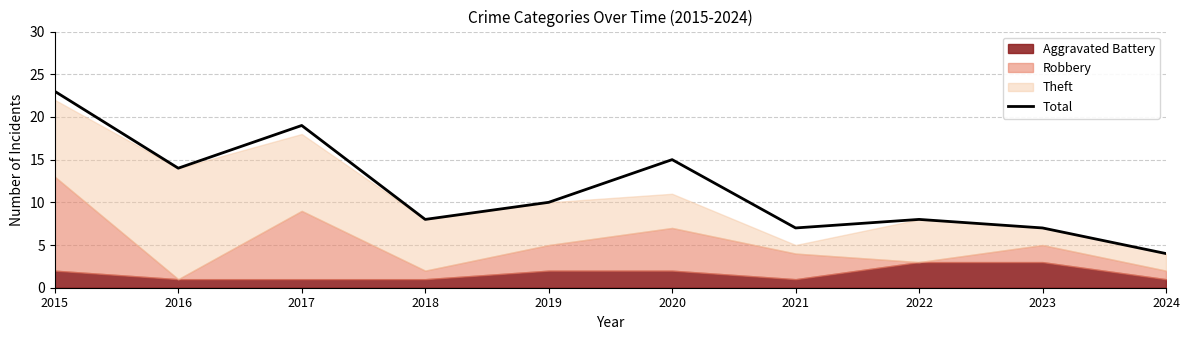

What is the value of the 3rd point from the left?

19